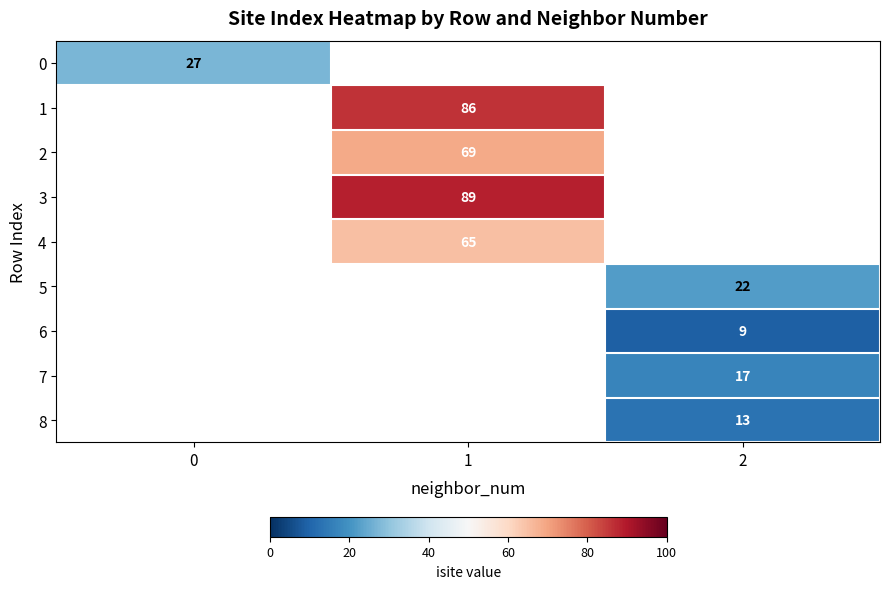

At how many categories does at least one series exceed 85?

1